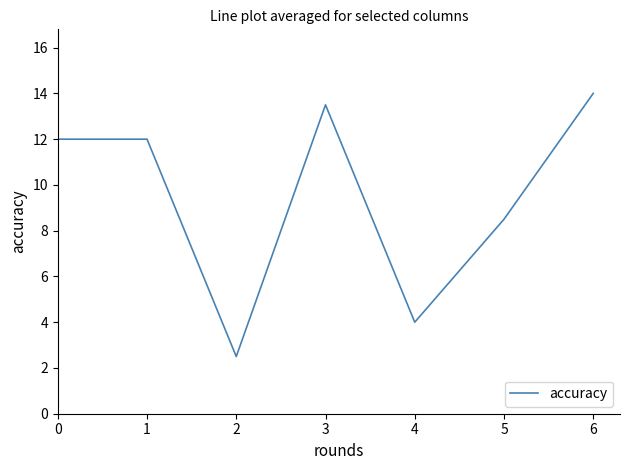

Count the number of data series in this chart.

1